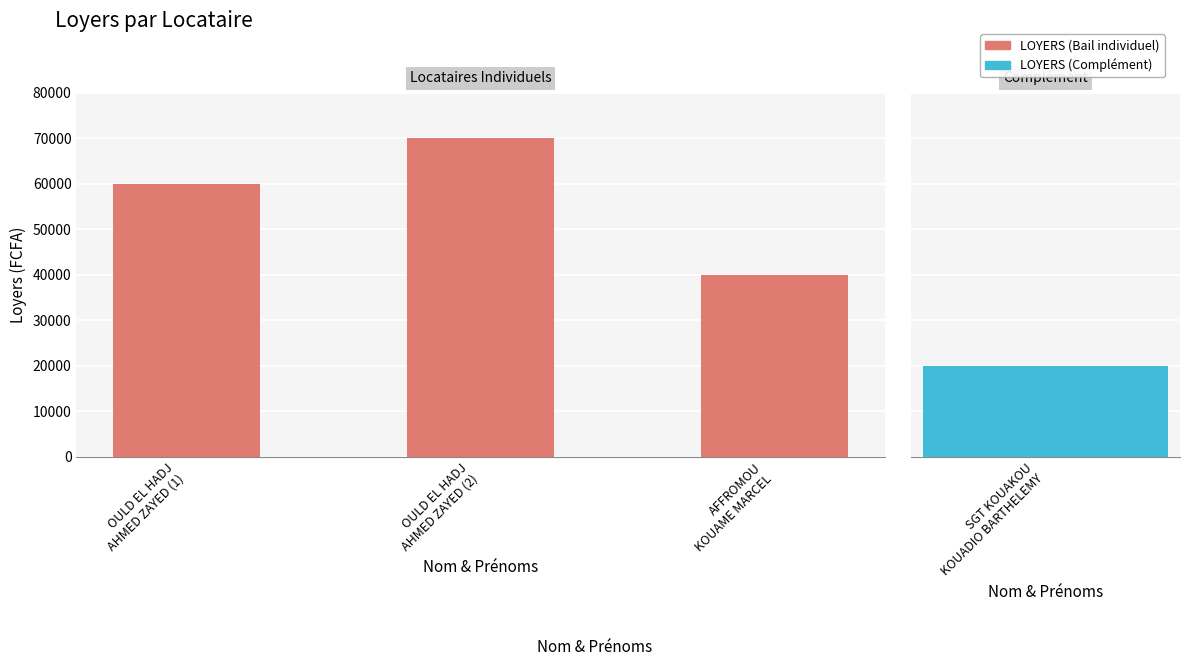

True or false: the data shows 40000 at AFFROMOU
KOUAME MARCEL.

True